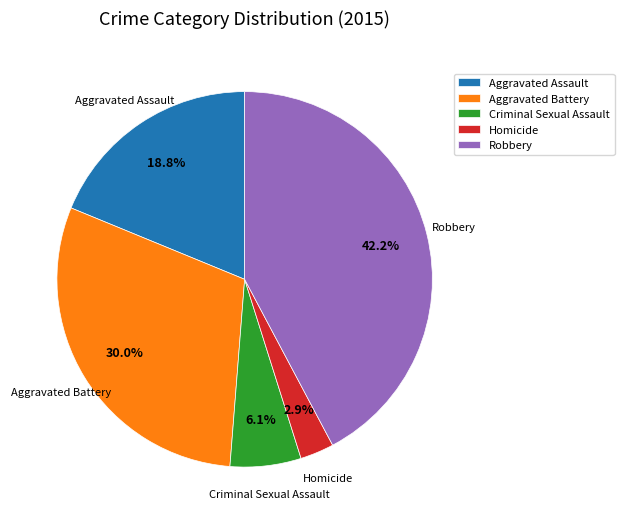

Is the sum of Homicide and Aggravated Battery greater than half?

No